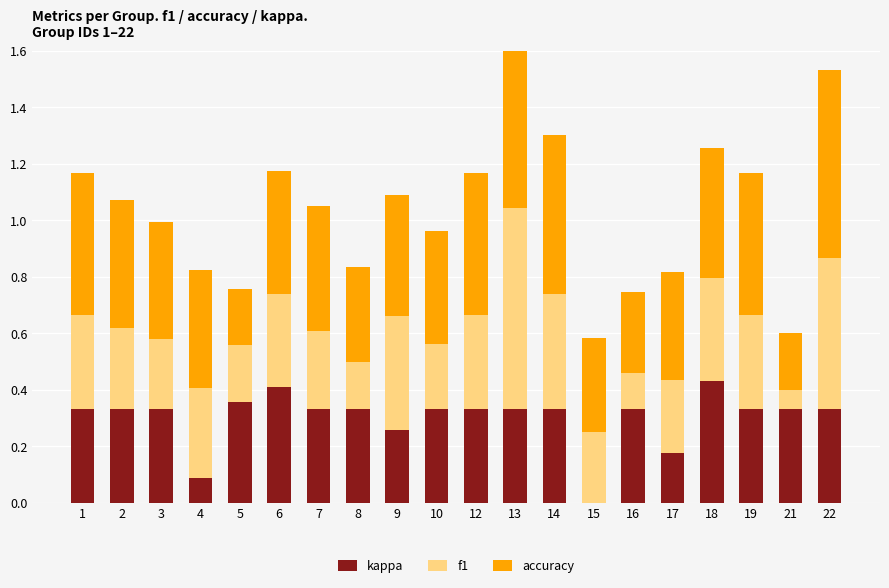

What is the value of the kappa bar at the 15th from the left?

0.3